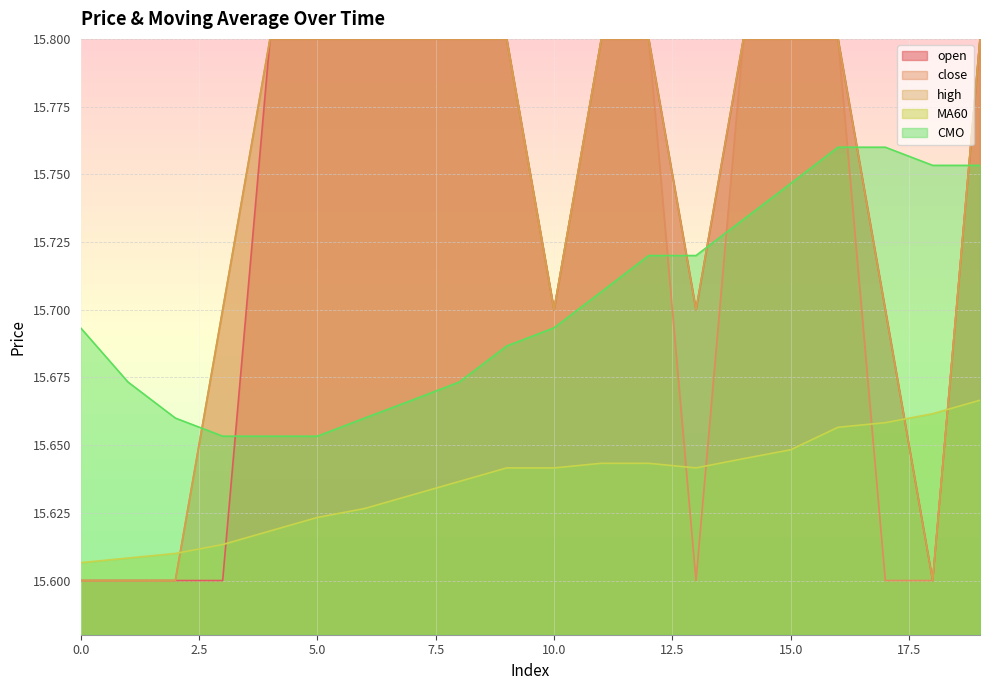

Which label corresponds to the largest value in the chart?

4